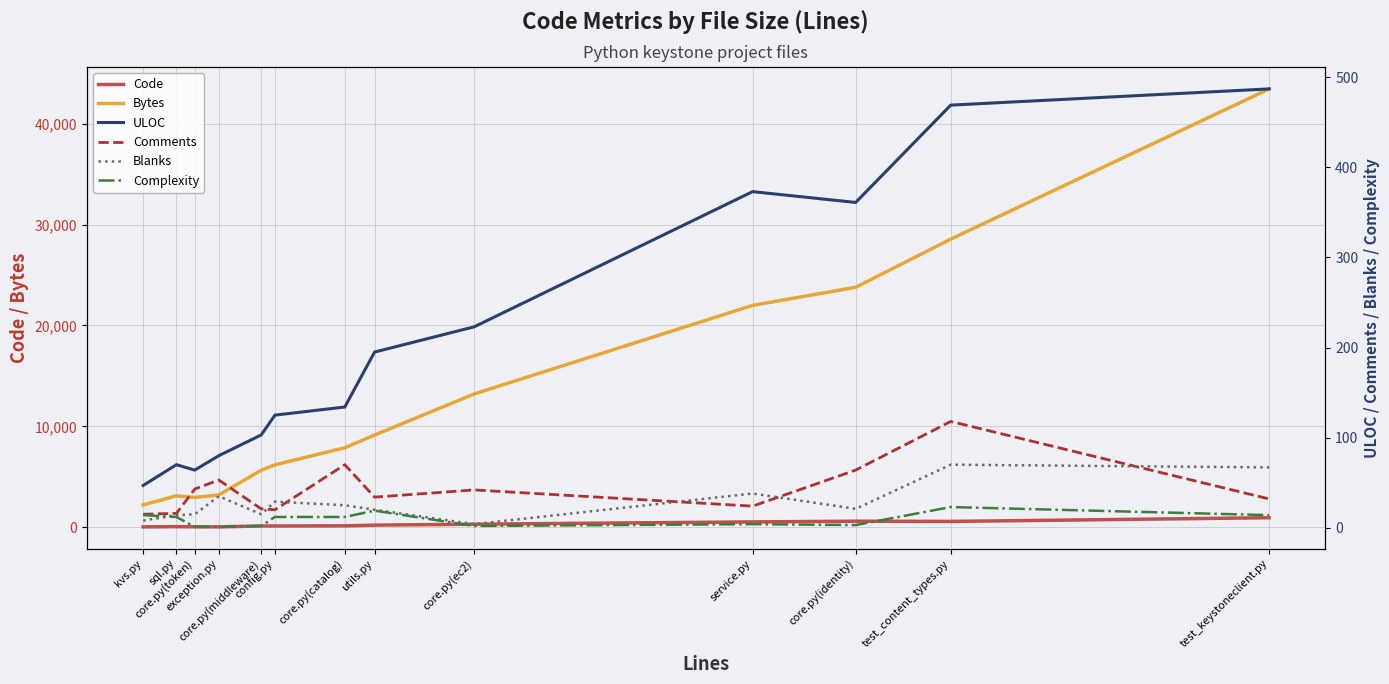

True or false: Bytes has a value of 21985 at service.py.

True